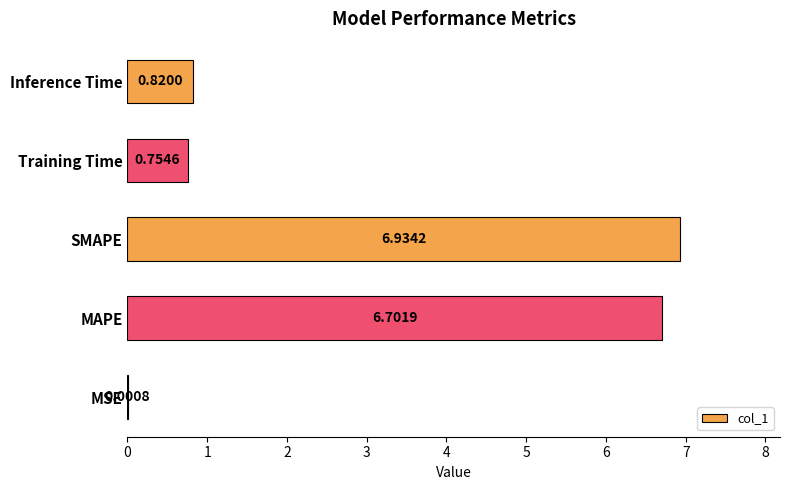

Where is the data nearest to the value 3?

Inference Time